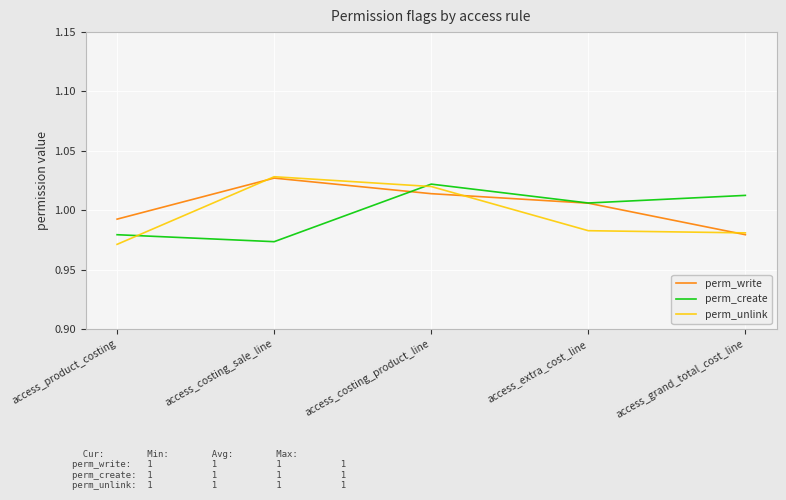

Rank the categories by perm_create value from highest to lowest.

access_costing_product_line, access_grand_total_cost_line, access_extra_cost_line, access_product_costing, access_costing_sale_line